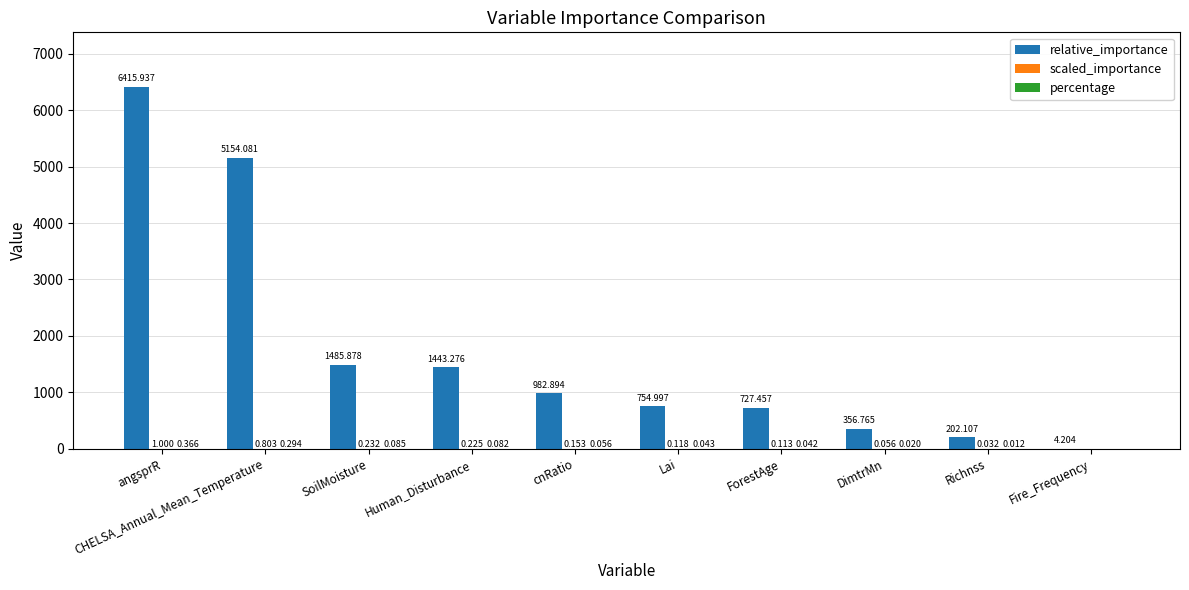

Between angsprR and Lai, which series saw the biggest shift?

relative_importance